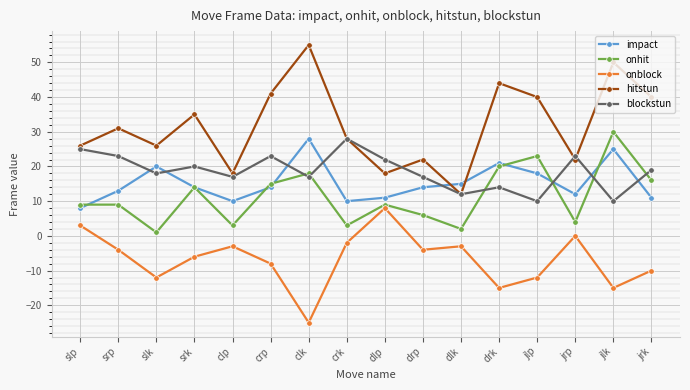

At which label does blockstun first exceed 19?

slp